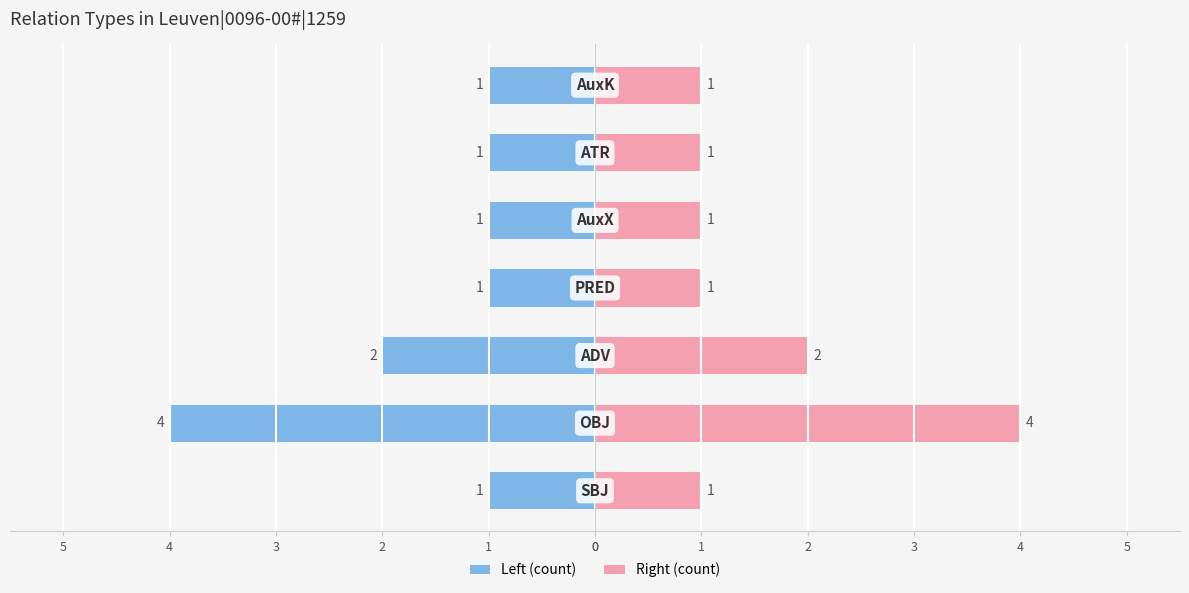

Does the chart contain stacked bars?

No